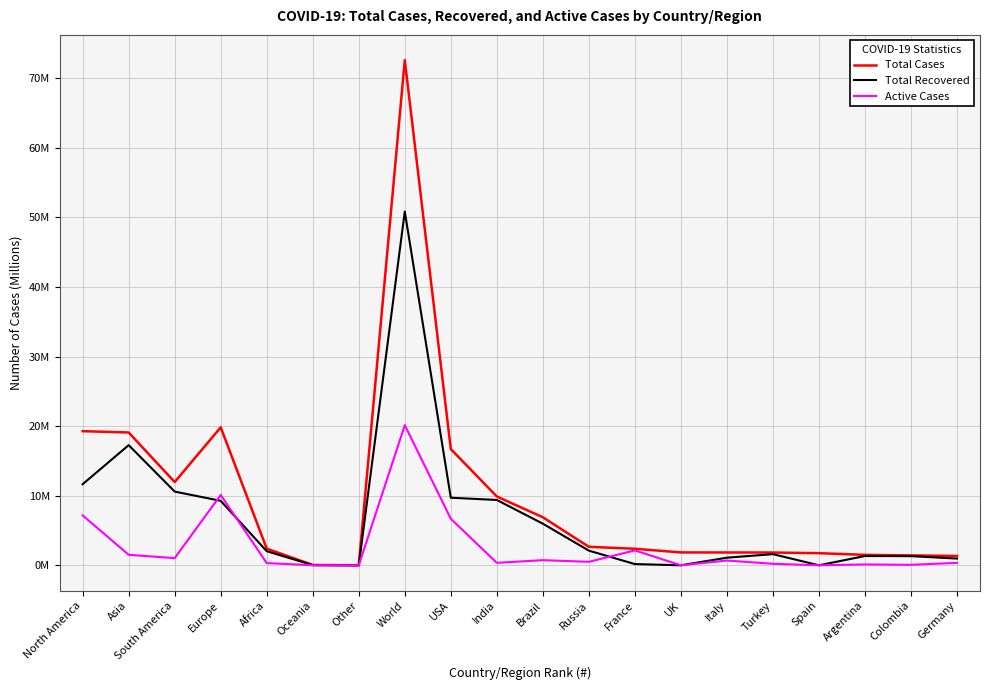

What is the difference between the Total Recovered values at South America and Argentina?

9.3